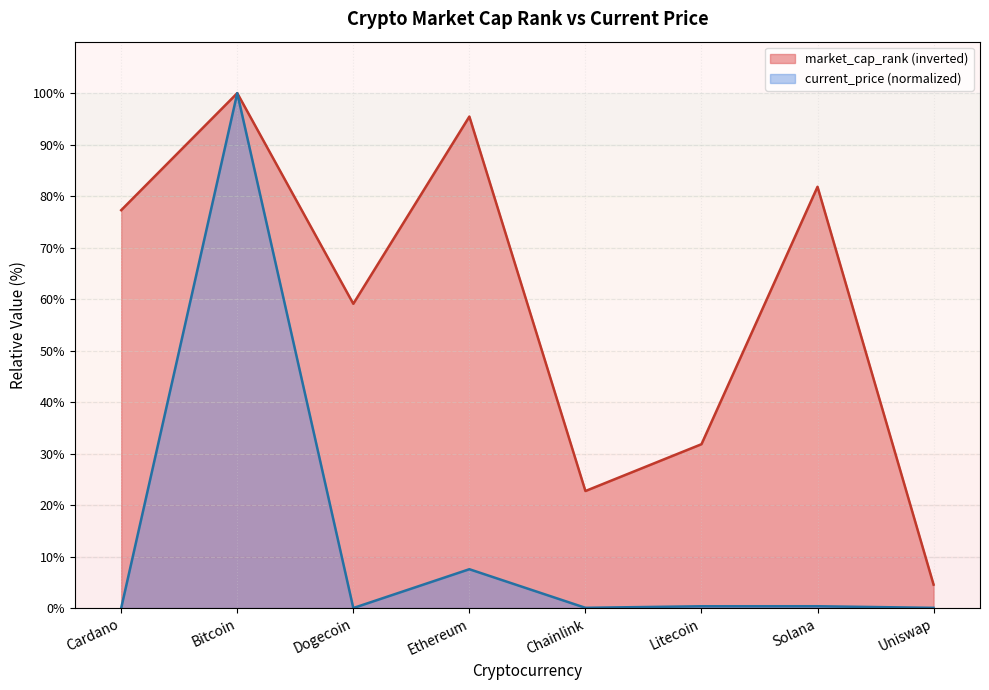

Which series has the largest total across all categories?

market_cap_rank (inverted)